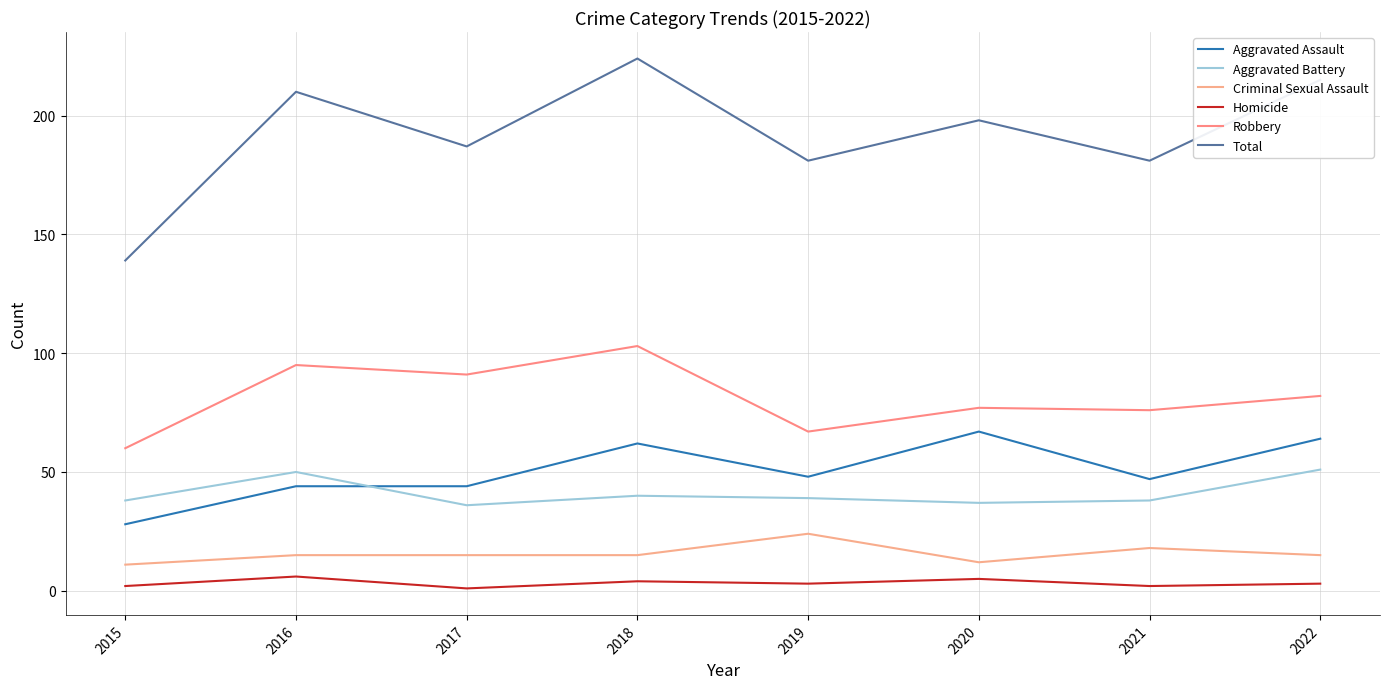

Rank the series by their maximum value, from highest to lowest.

Total, Robbery, Aggravated Assault, Aggravated Battery, Criminal Sexual Assault, Homicide